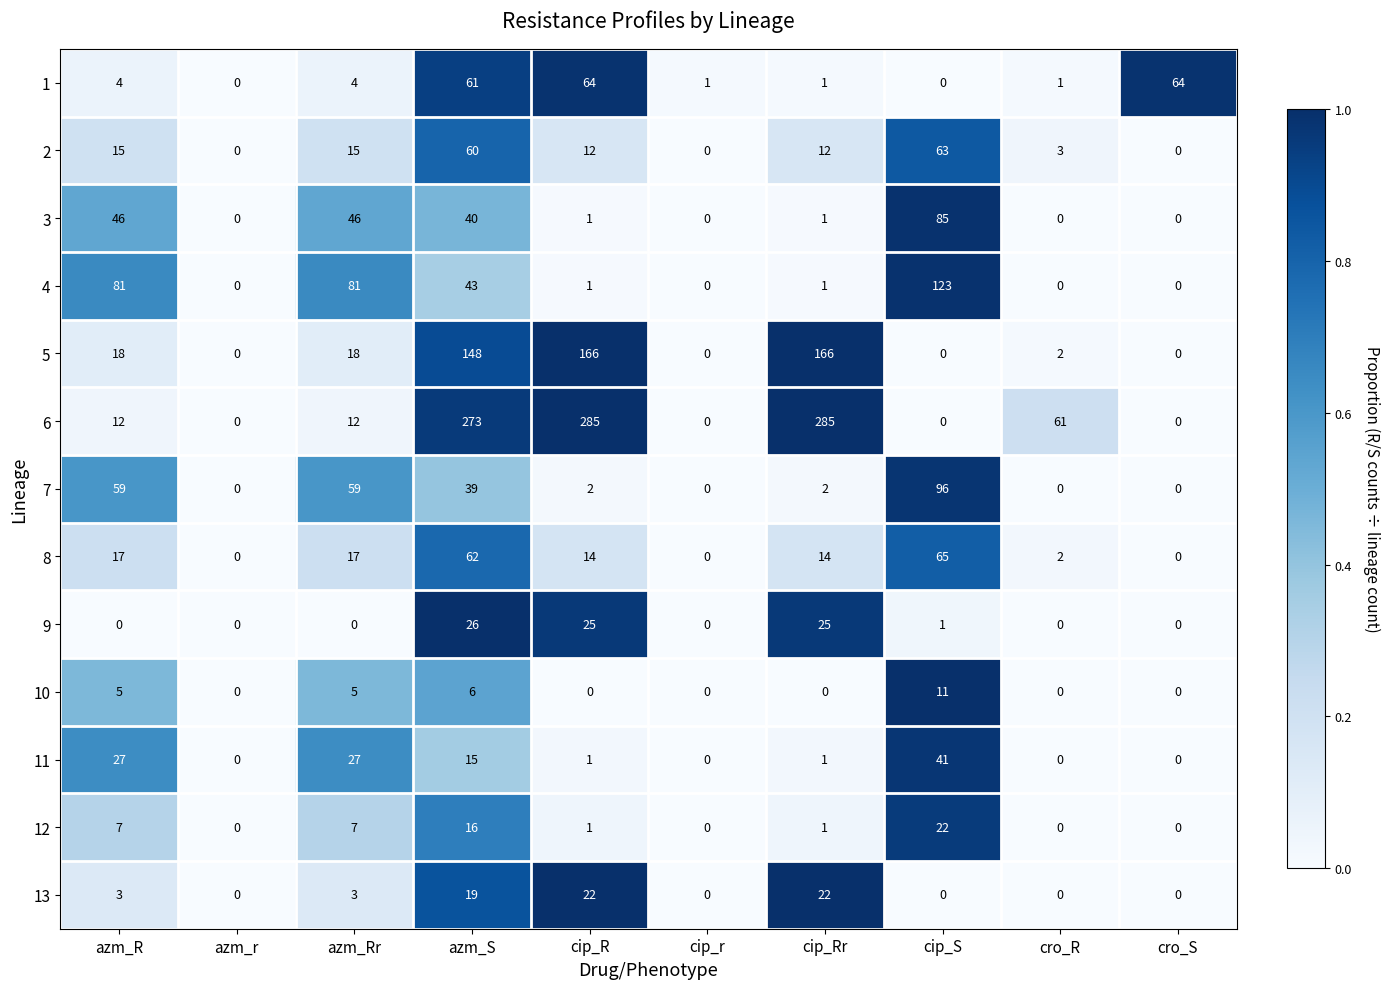

Which series has the largest total across all categories?

6